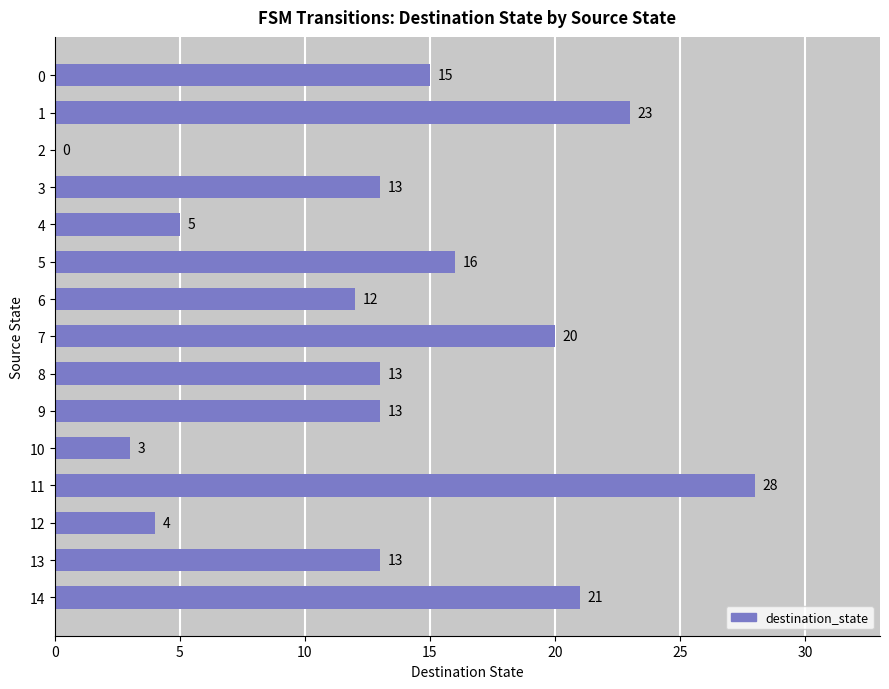

Is it true that the value at 3 is 13?

True